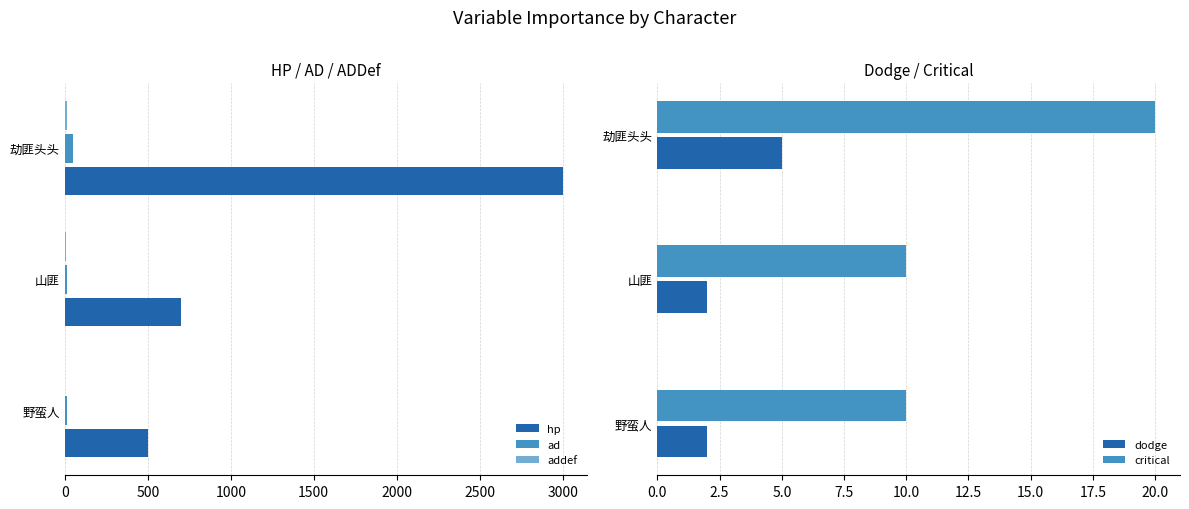

List the series in order of their peak value, highest first.

hp, ad, critical, addef, dodge